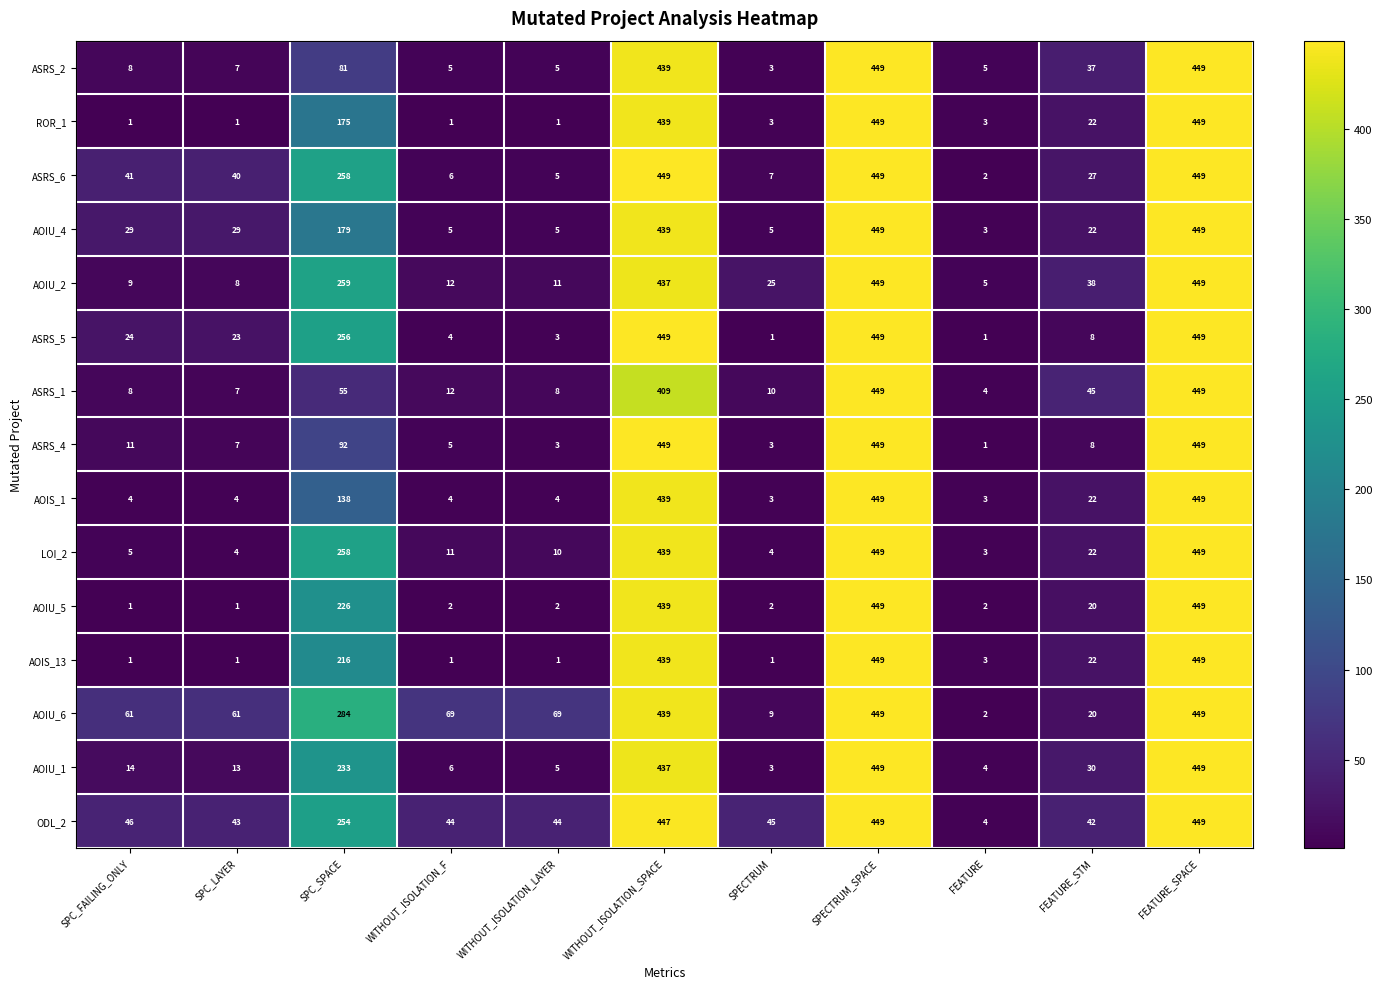

What is the highest value of the ASRS_4 series?

449